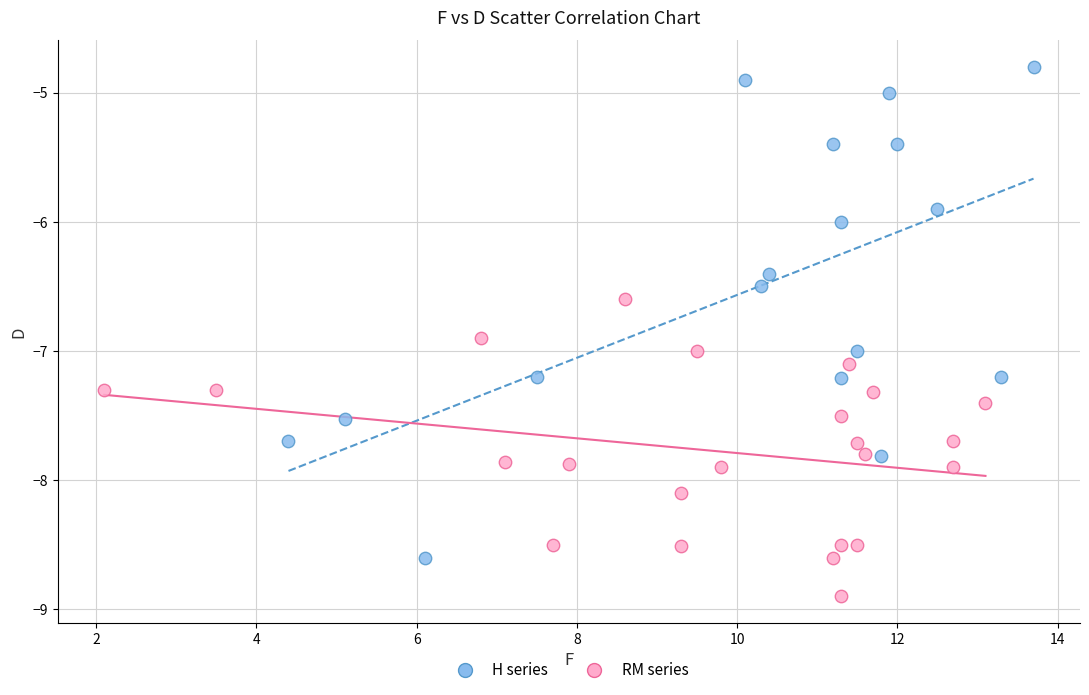

Which series reaches the minimum Y coordinate?

RM series